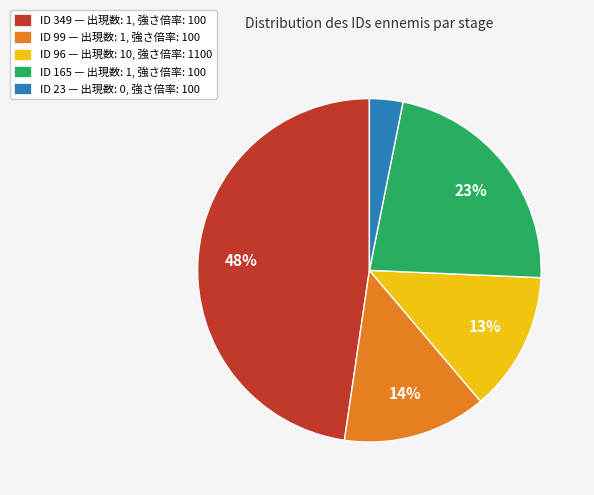

To the nearest percent, what is the average slice percentage?

20%